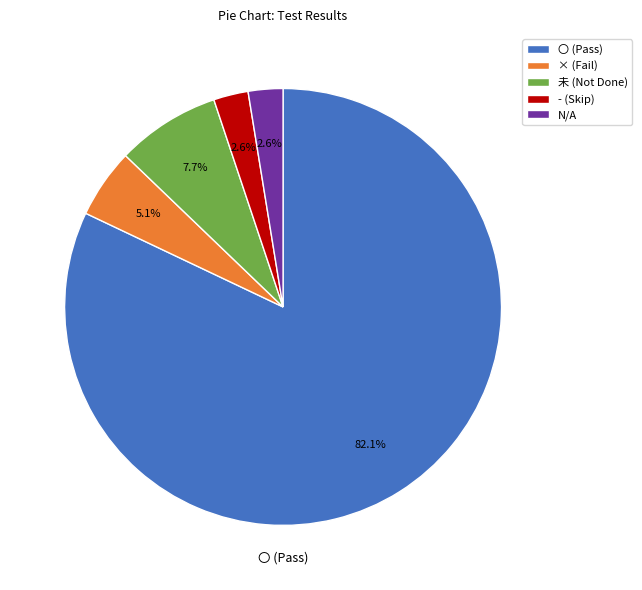

Is there any slice that represents more than half of the pie?

Yes